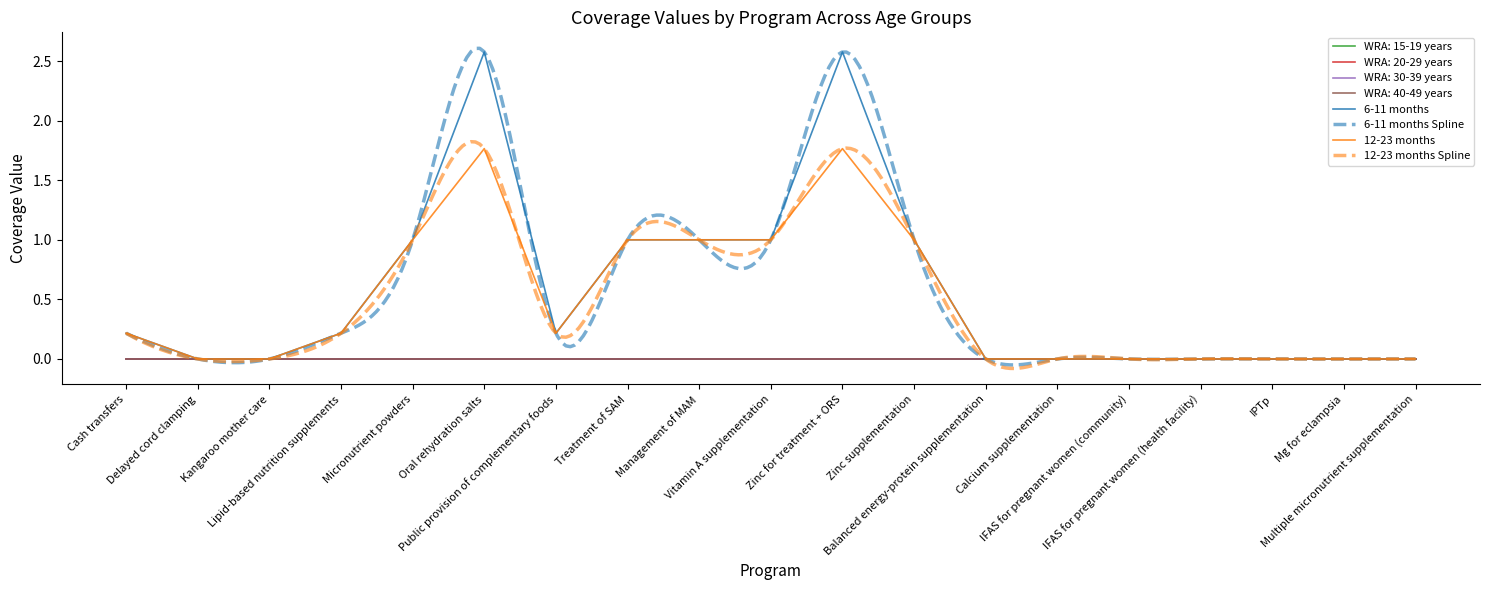

Rank the categories by WRA: 40-49 years value from lowest to highest.

Cash transfers, Delayed cord clamping, Kangaroo mother care, Lipid-based nutrition supplements, Micronutrient powders, Oral rehydration salts, Public provision of complementary foods, Treatment of SAM, Management of MAM, Vitamin A supplementation, Zinc for treatment + ORS, Zinc supplementation, Balanced energy-protein supplementation, Calcium supplementation, IFAS for pregnant women (community), IFAS for pregnant women (health facility), IPTp, Mg for eclampsia, Multiple micronutrient supplementation